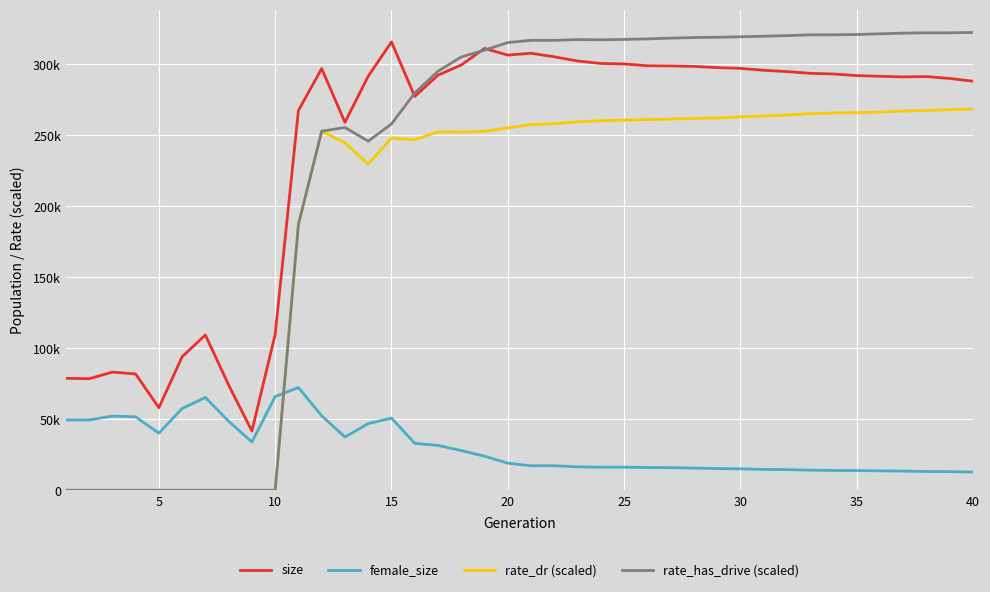

Which series has the largest range (max minus min)?

rate_has_drive (scaled)